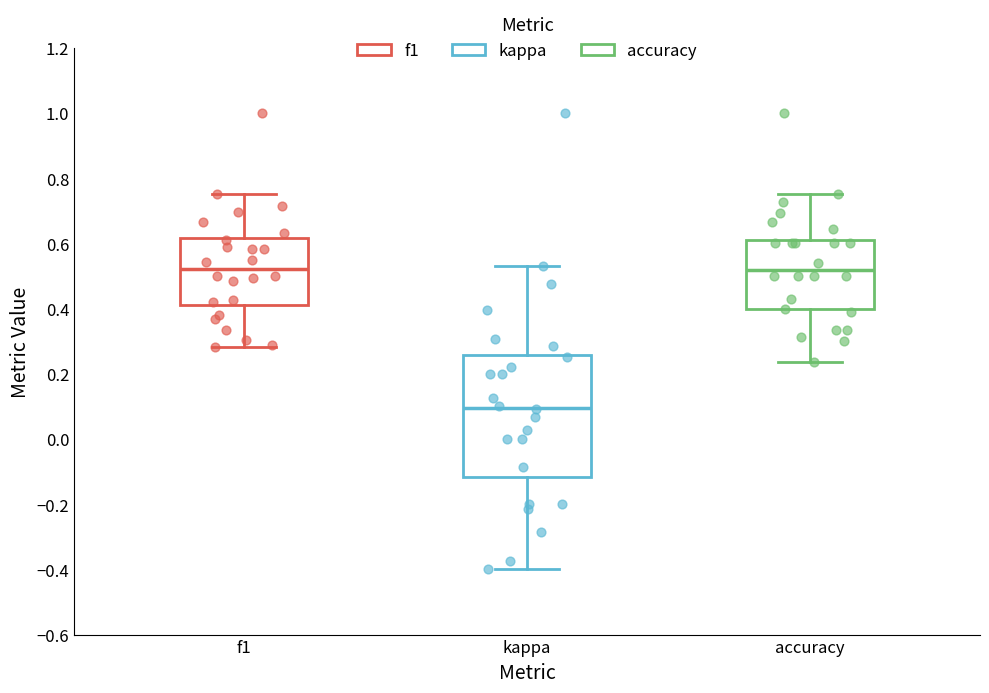

Reading left to right, transcribe this box plot: for each box, give where its median line is, the range the box spans, and where its two whiskers end, as read against the y-axis. The values are not printed on the chart, so give them approximately, as read against the axis.

f1: median 0.52, box 0.40 to 0.62, whiskers 0.28 to 0.76
kappa: median 0.10, box -0.12 to 0.26, whiskers -0.40 to 0.52
accuracy: median 0.52, box 0.40 to 0.62, whiskers 0.24 to 0.76